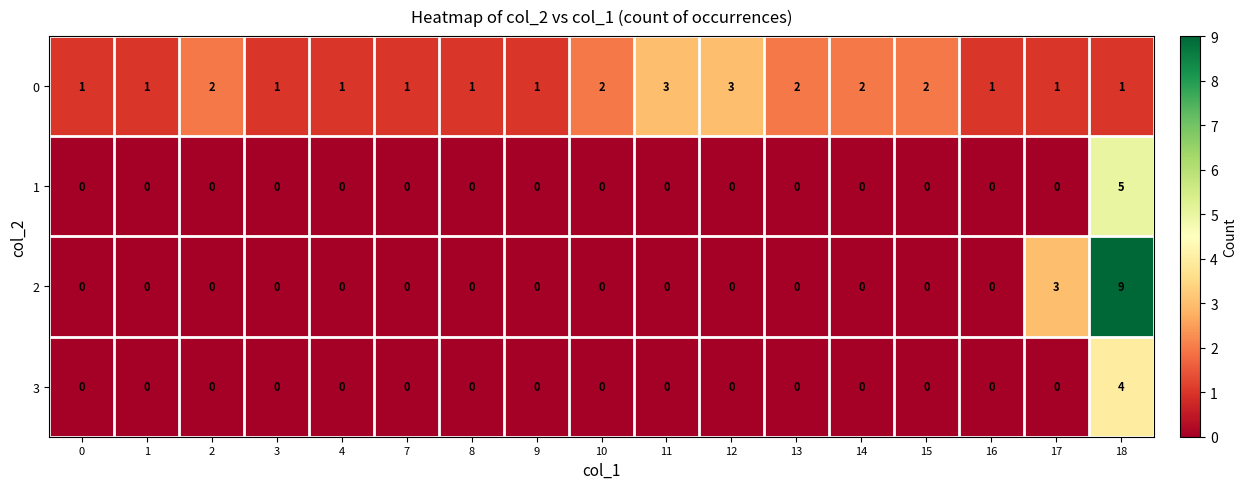

The 3 series shows 2 at 14. True or false?

False